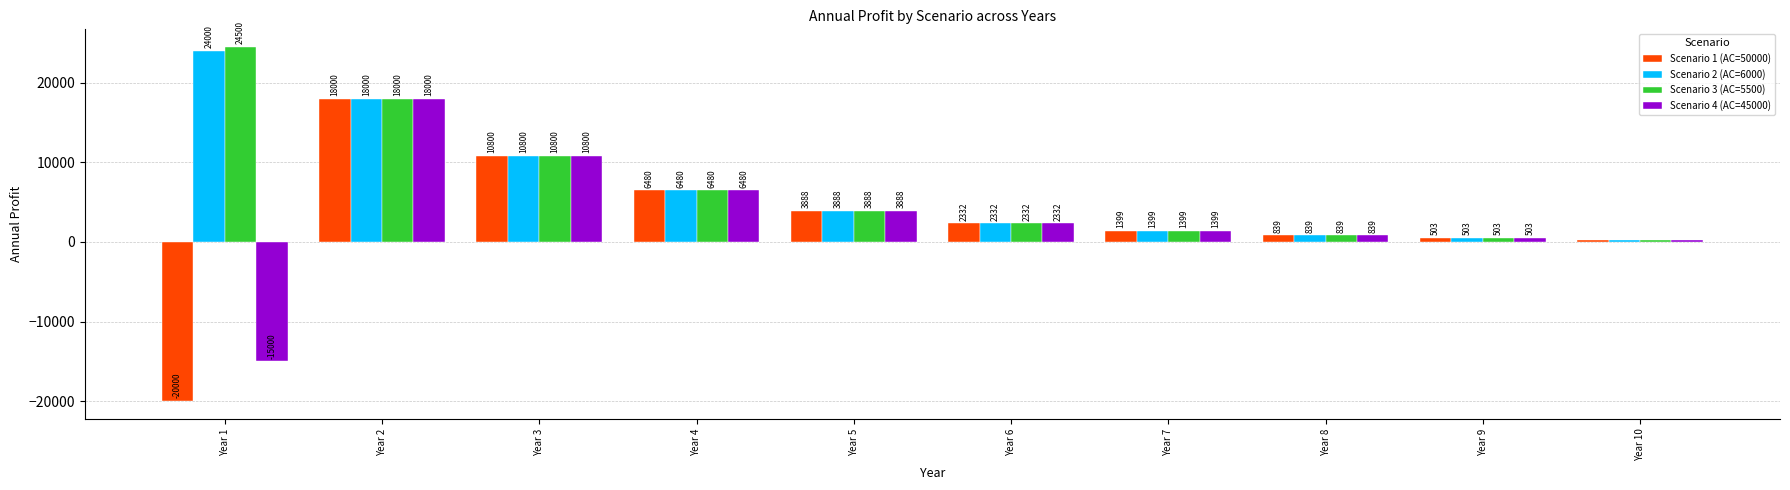

What is the maximum value for Scenario 1 (AC=50000)?

18000.0